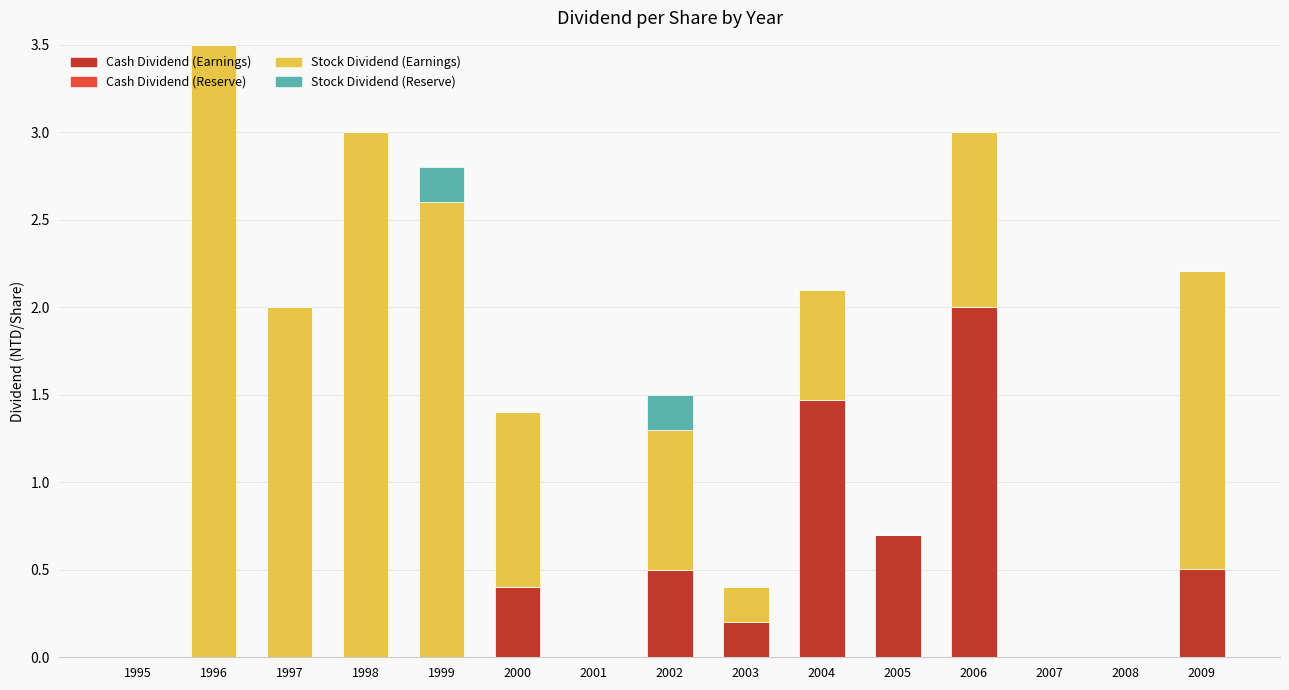

What is the highest value of the Cash Dividend (Earnings) series?

2.0